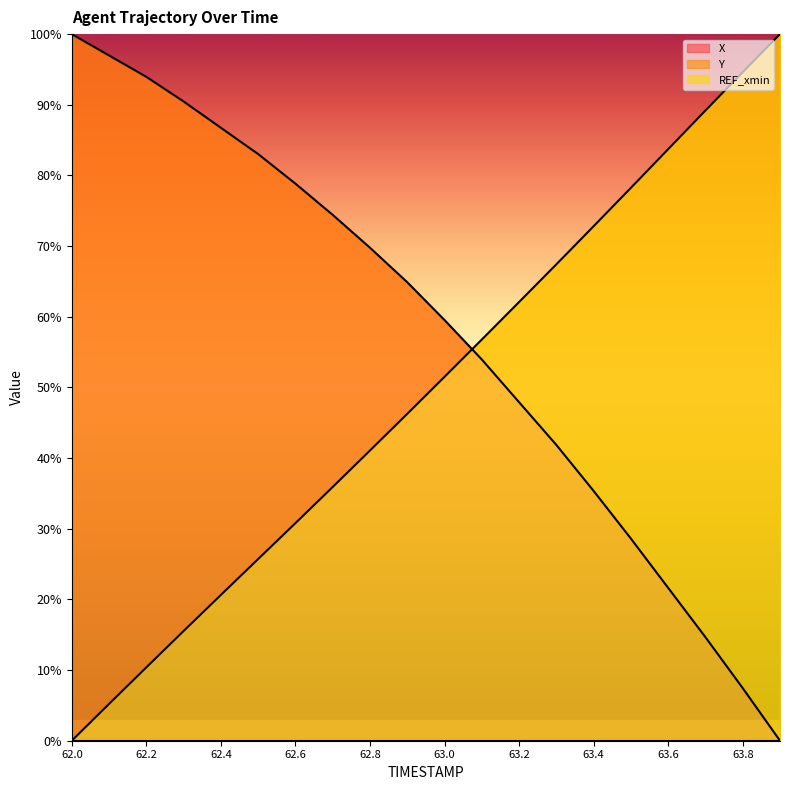

Which series changed the most between 62.5 and 63.2?

Y